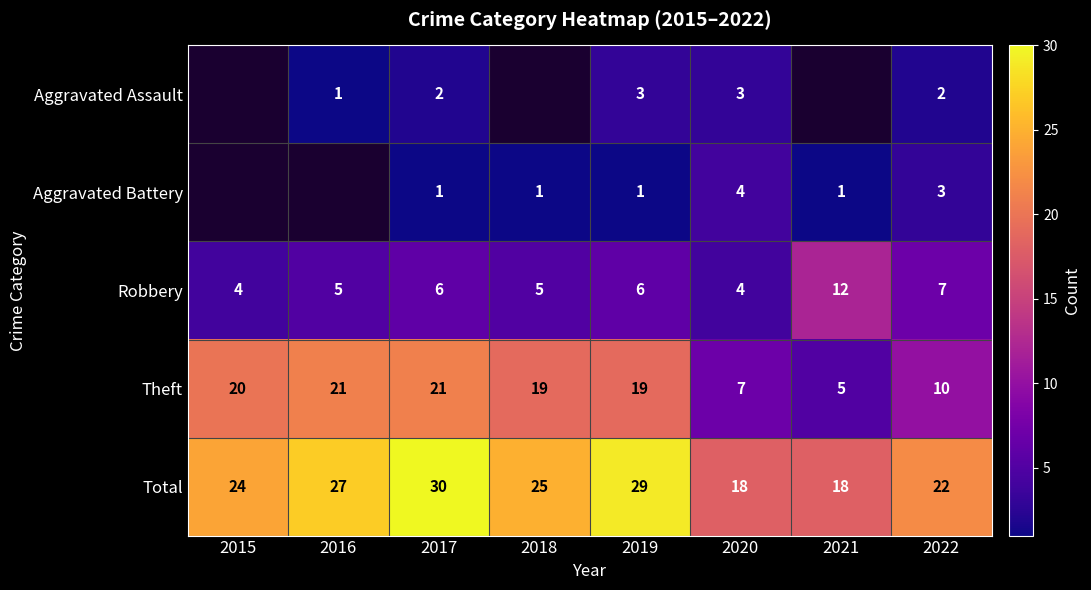

Where is Robbery nearest to the value 8?

2022